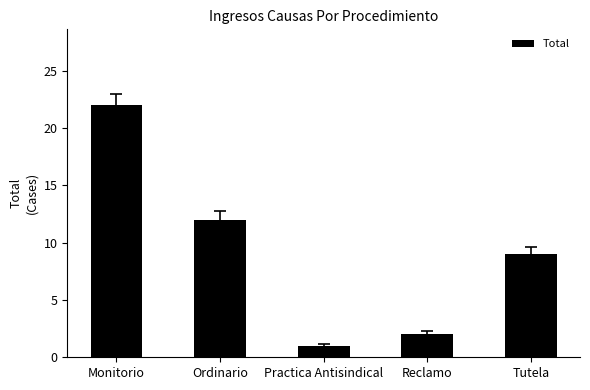

What is the minimum value shown in the chart?

1